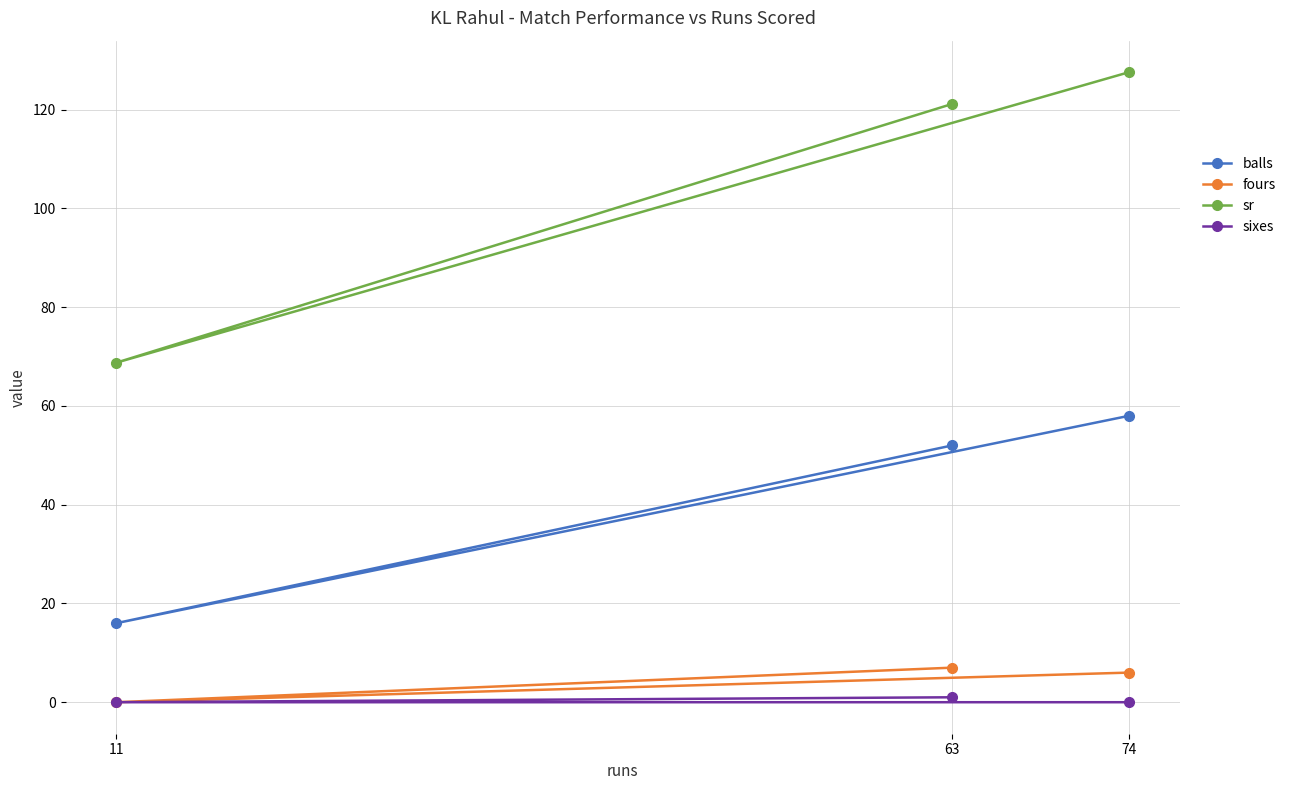

At how many categories does at least one series exceed 72?

2